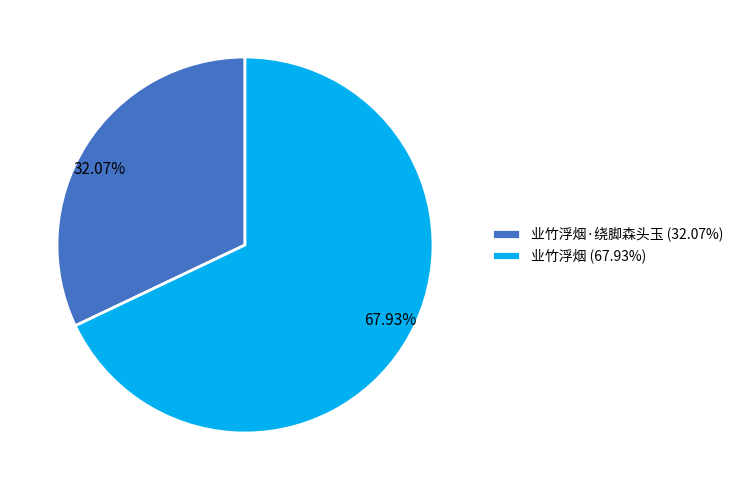

How many slices are in this pie chart?

2